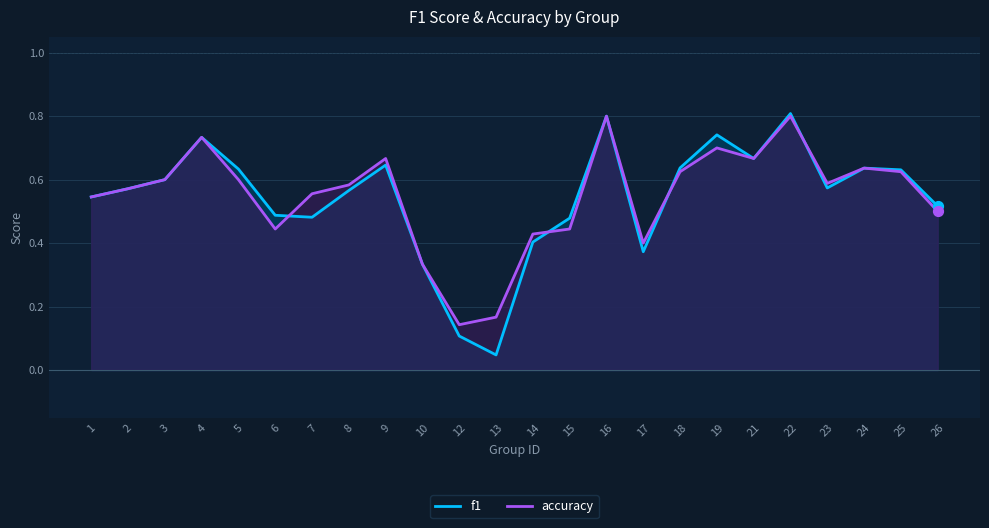

At which category is the sum across all series the highest?

22